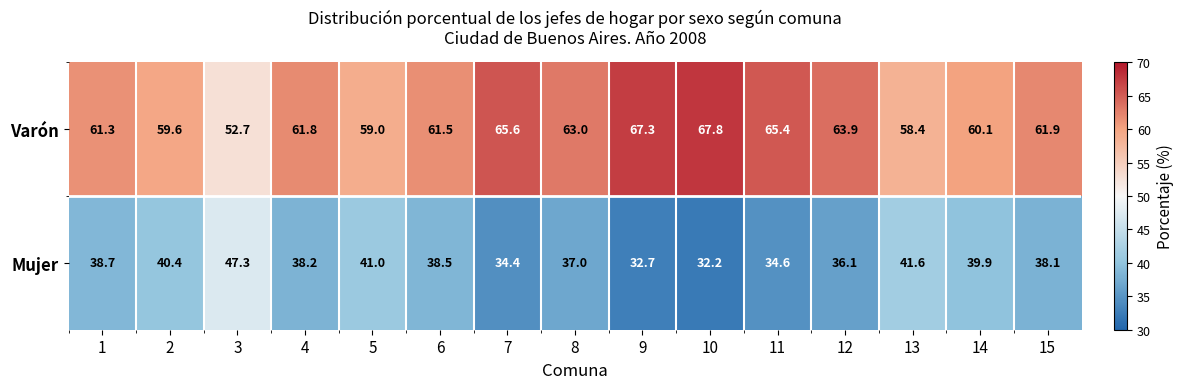

Which series has the largest total across all categories?

Varón